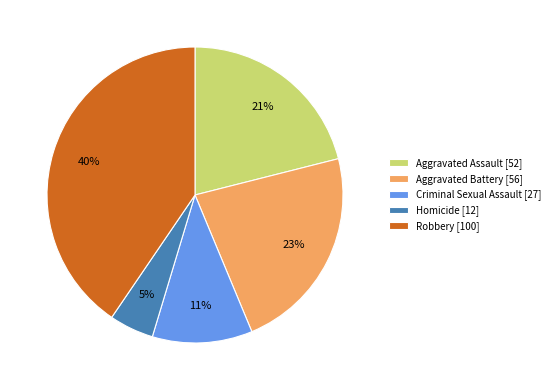

Count the number of slices in the pie.

5